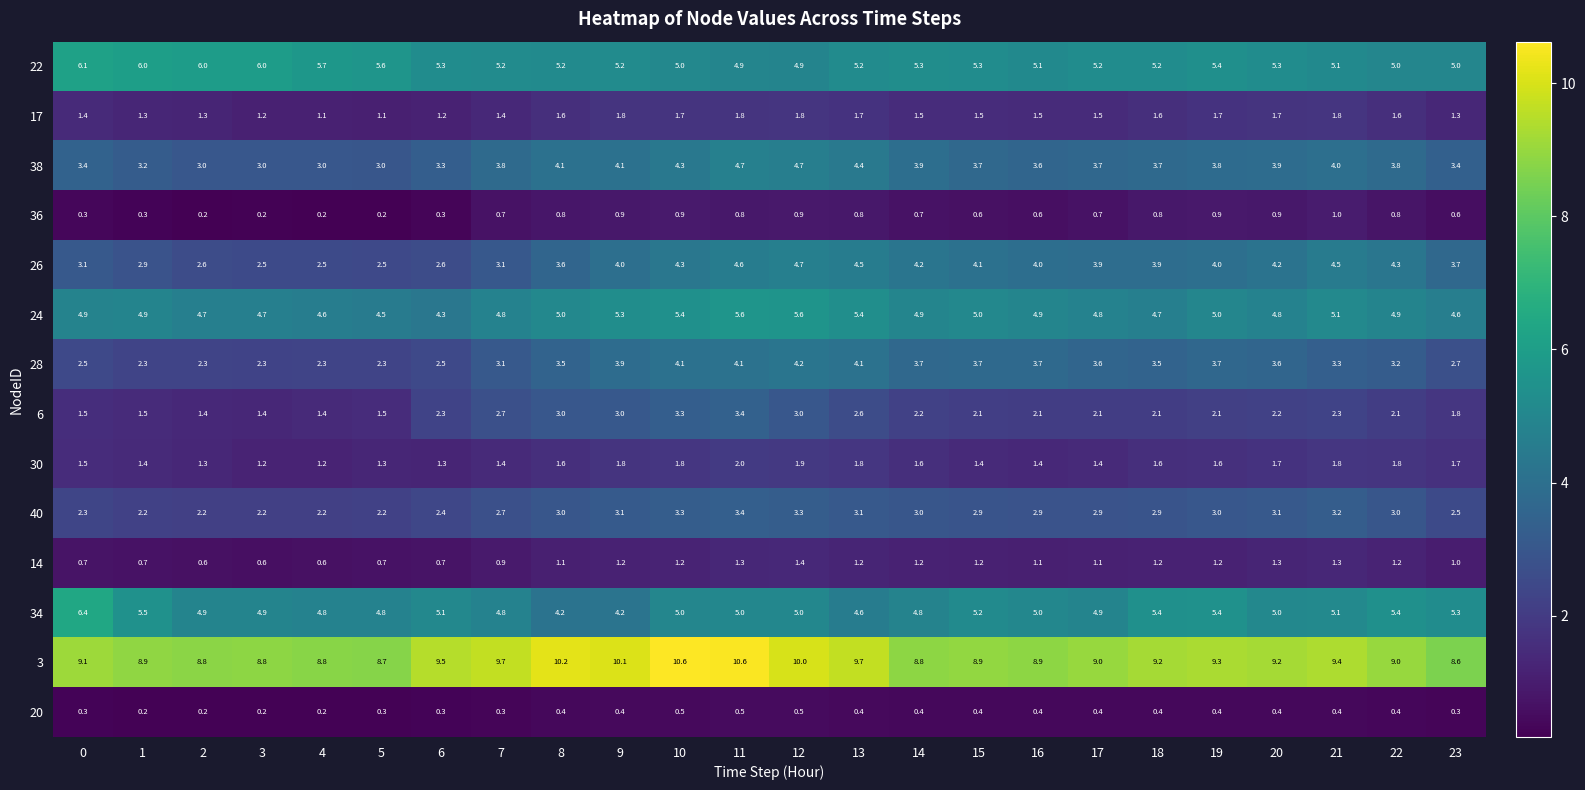

Between 1 and 23, which series saw the biggest shift?

22